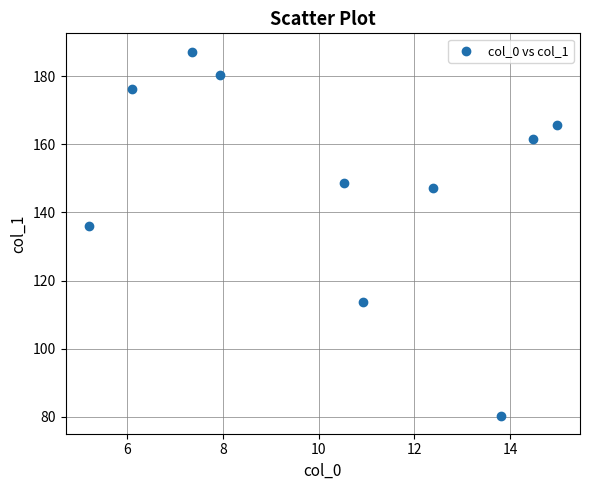

What is the average Y value?

149.7